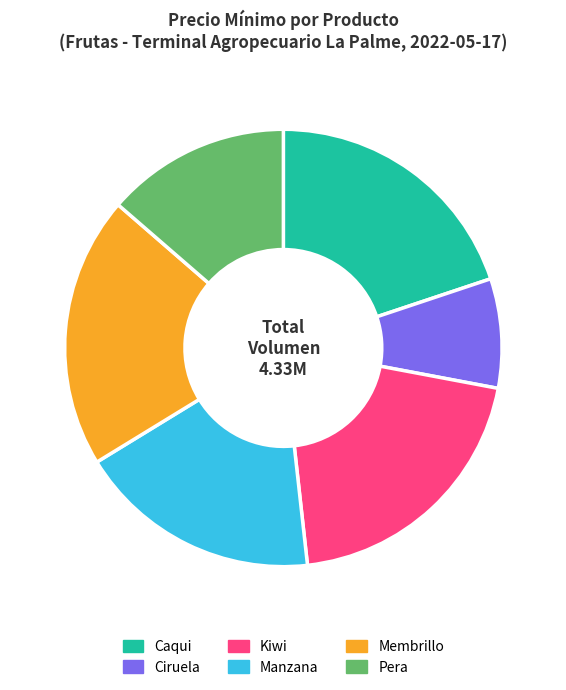

To the nearest percent, what is the average slice percentage?

17%